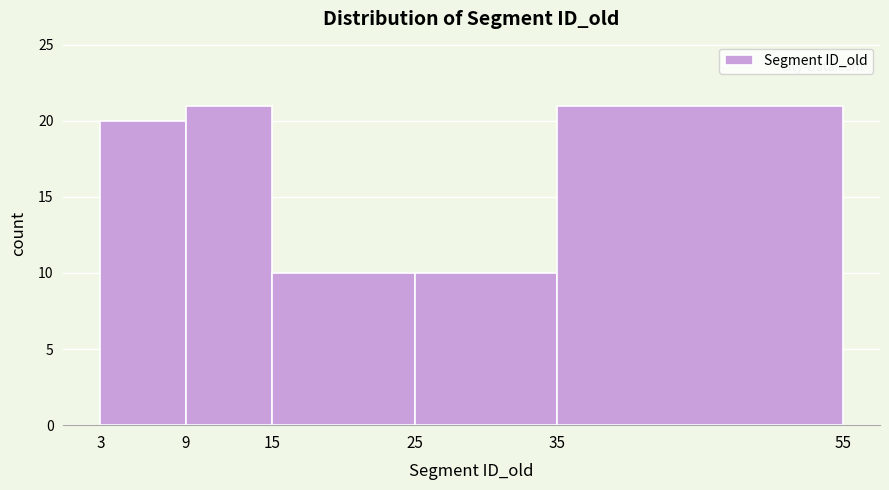

How tall is the bar that spans 35 to 55 on the x-axis? The values are not printed on the chart, so give them approximately, as read against the axis.

21